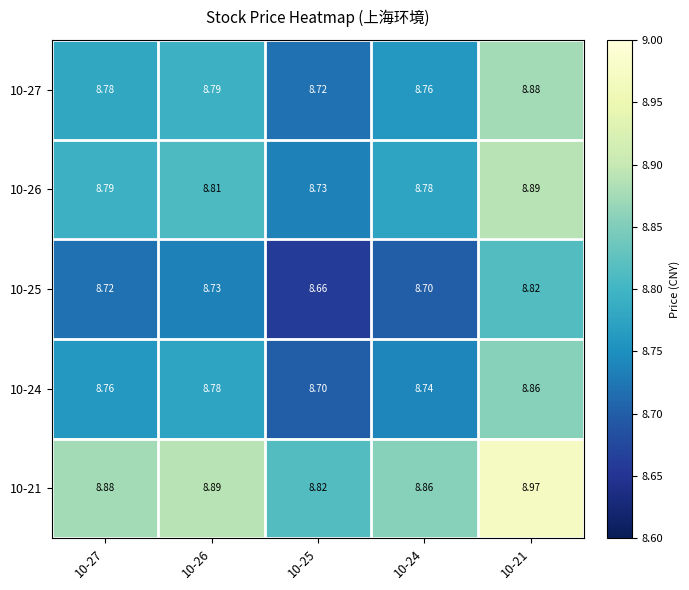

Is the value of 10-27 at 10-26 greater than the value of 10-25 at 10-21?

No